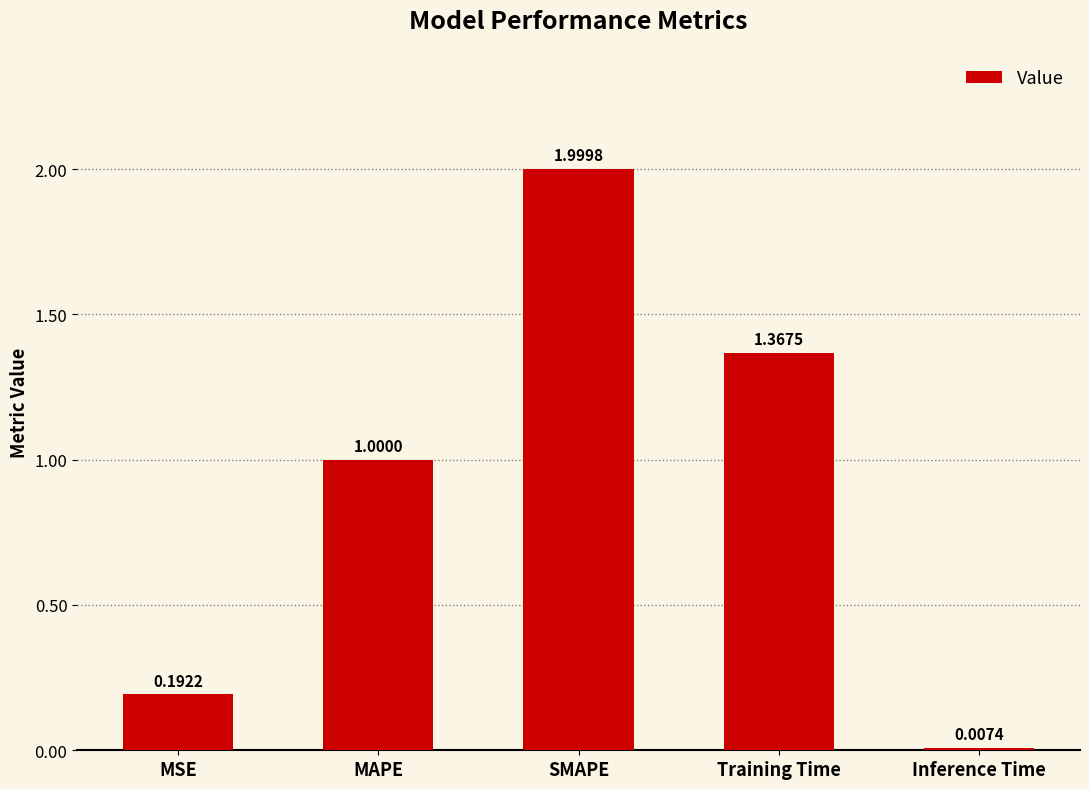

Rank the categories by value from highest to lowest.

SMAPE, Training Time, MAPE, MSE, Inference Time